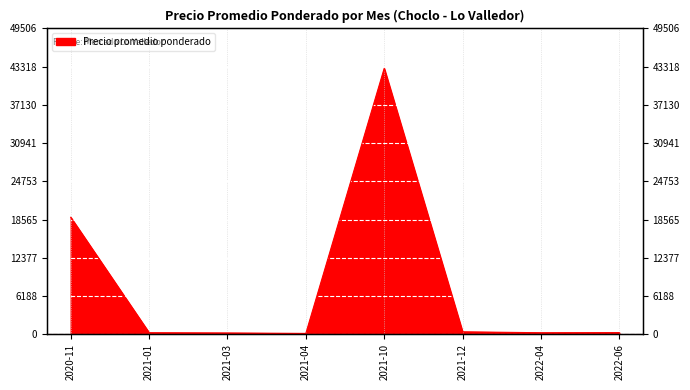

The value at 2021-04 is 120. True or false?

True